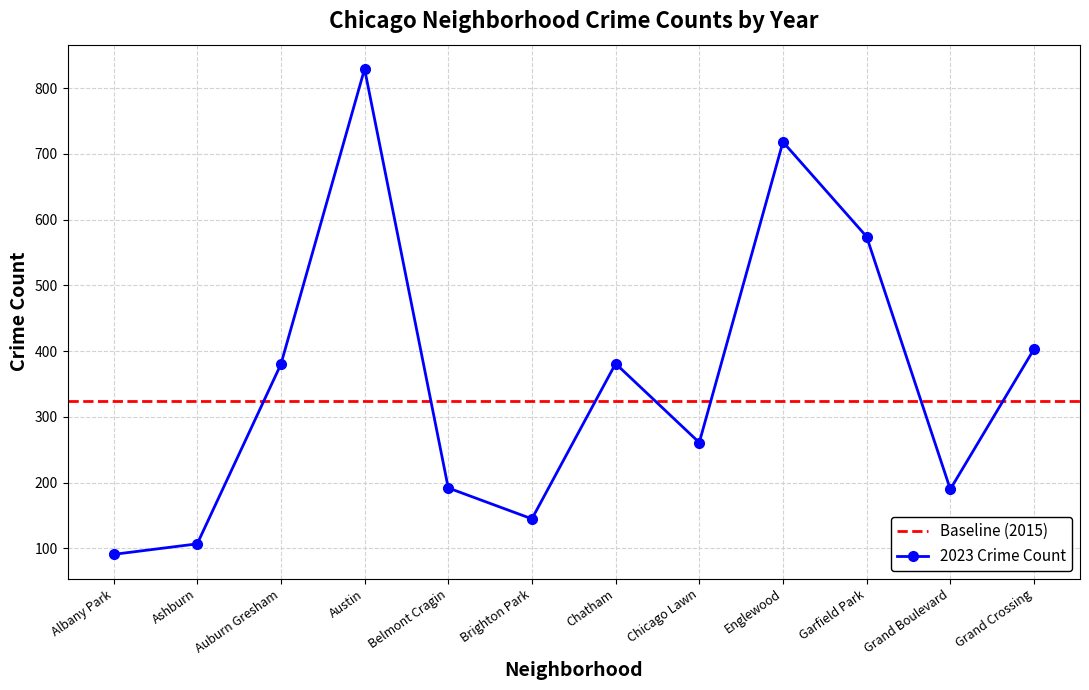

True or false: 2023 Crime Count has a value of 252 at Auburn Gresham.

False